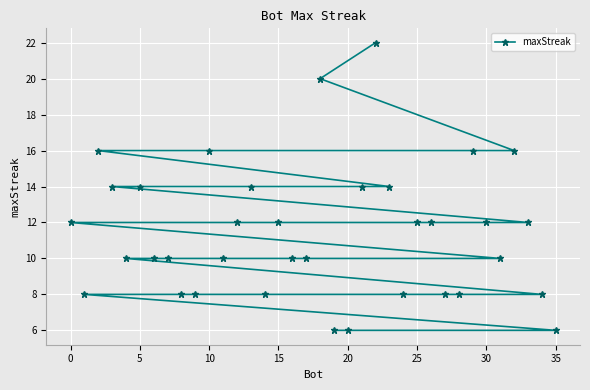

How many lines are shown in the chart?

1